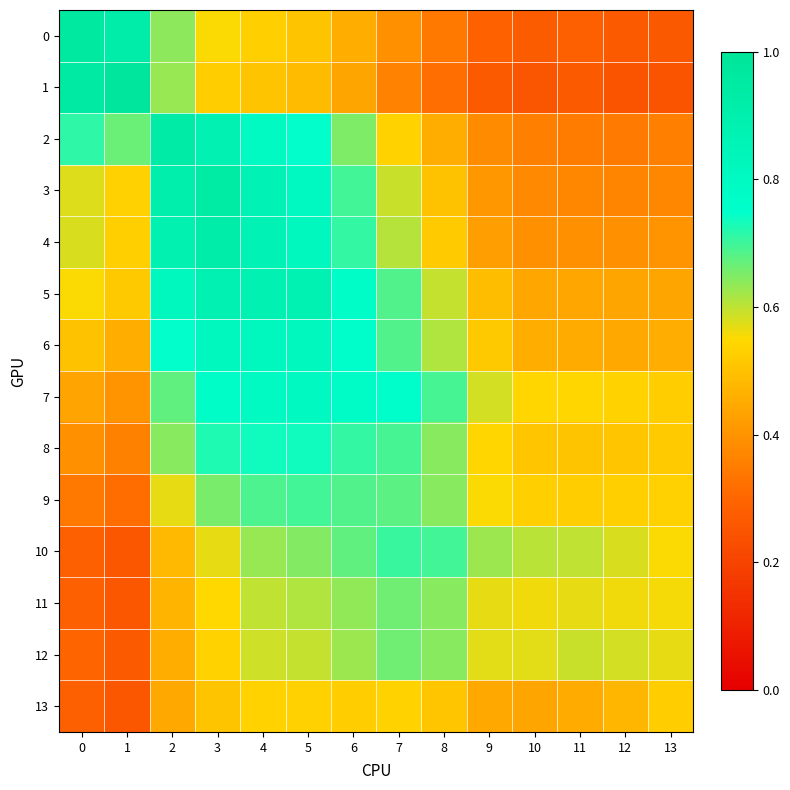

At which category is the sum across all series the highest?

4